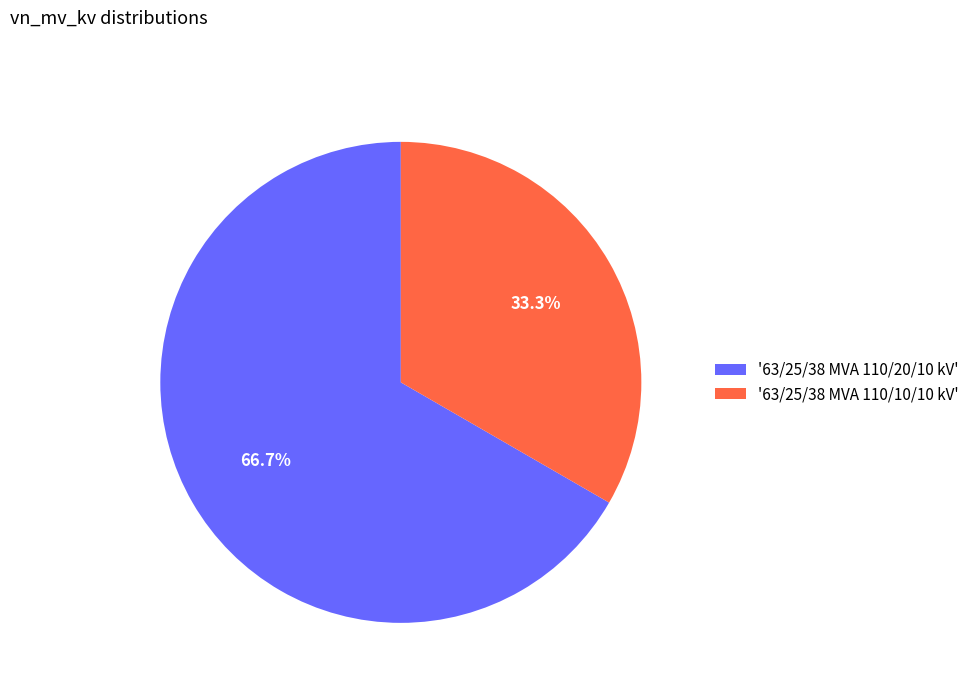

What is the smallest slice in the pie chart?

'63/25/38 MVA 110/10/10 kV'